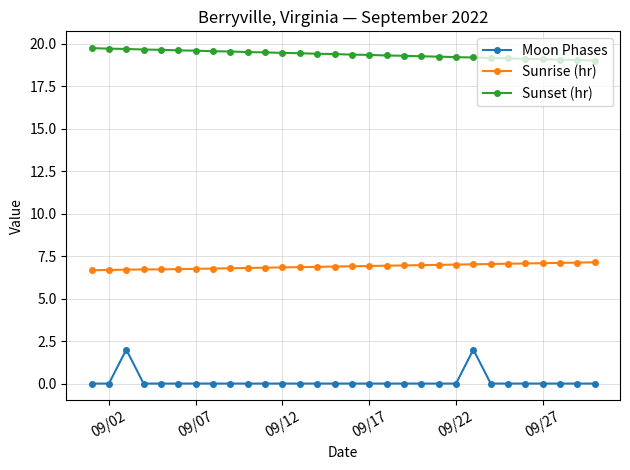

At how many categories does at least one series exceed 1?

30